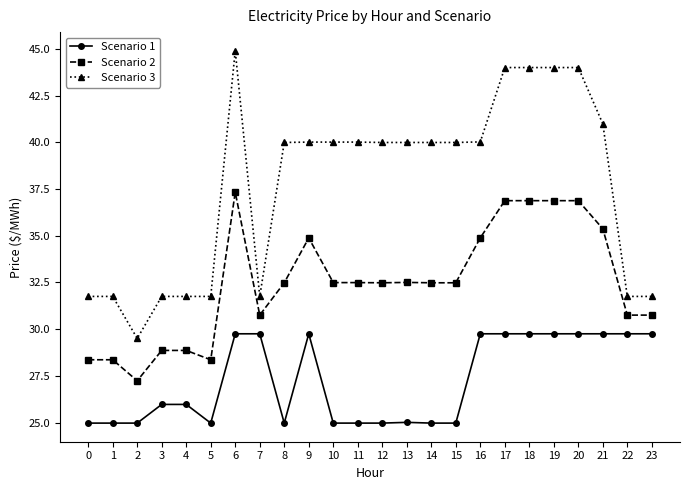

Reading left to right, list all the values displayed in this chart.

Scenario 1: 0=25.0	1=25.0	2=25.0	3=26.0	4=26.0	5=25.0	6=29.8	7=29.8	8=25.0	9=29.8	10=25.0	11=25.0	12=25.0	13=25.0	14=25.0	15=25.0	16=29.8	17=29.8	18=29.8	19=29.8	20=29.8	21=29.8	22=29.8	23=29.8
Scenario 2: 0=28.4	1=28.4	2=27.2	3=28.9	4=28.9	5=28.4	6=37.3	7=30.8	8=32.5	9=34.9	10=32.5	11=32.5	12=32.5	13=32.5	14=32.5	15=32.5	16=34.9	17=36.9	18=36.9	19=36.9	20=36.9	21=35.4	22=30.8	23=30.8
Scenario 3: 0=31.8	1=31.8	2=29.5	3=31.8	4=31.8	5=31.8	6=44.9	7=31.8	8=40.0	9=40.0	10=40.0	11=40.0	12=40.0	13=40.0	14=40.0	15=40.0	16=40.0	17=44.0	18=44.0	19=44.0	20=44.0	21=41.0	22=31.8	23=31.8